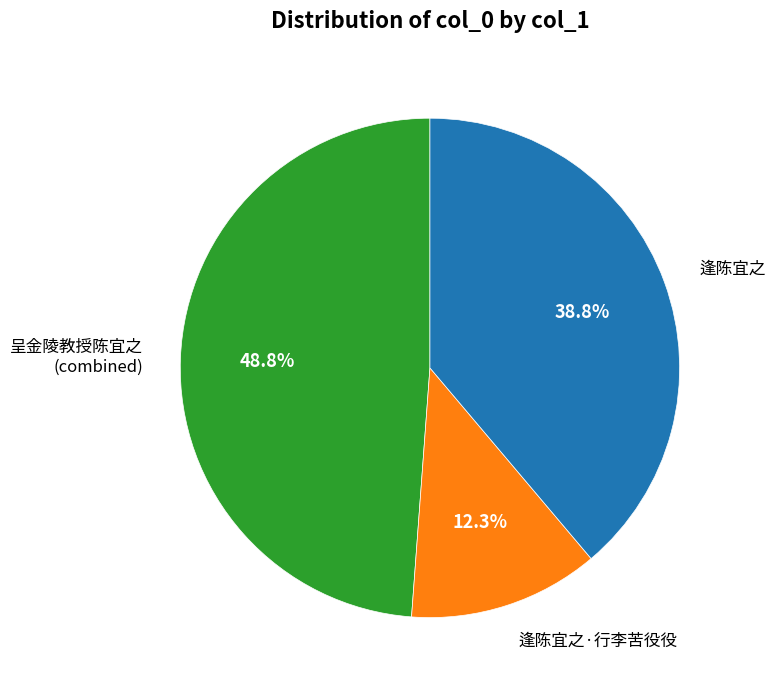

Combined, do 逢陈宜之 and 呈金陵教授陈宜之 (combined) account for over 50%?

Yes